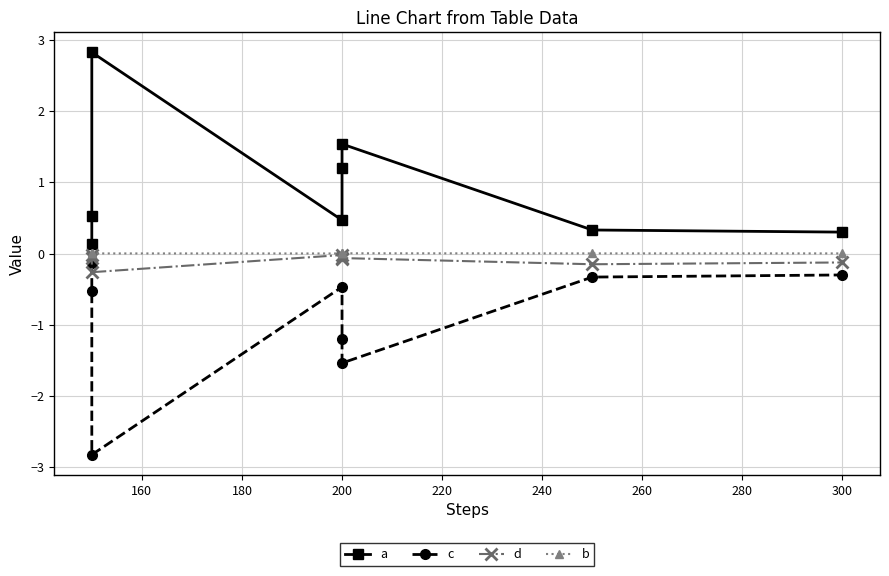

True or false: b and d cross at least once.

False